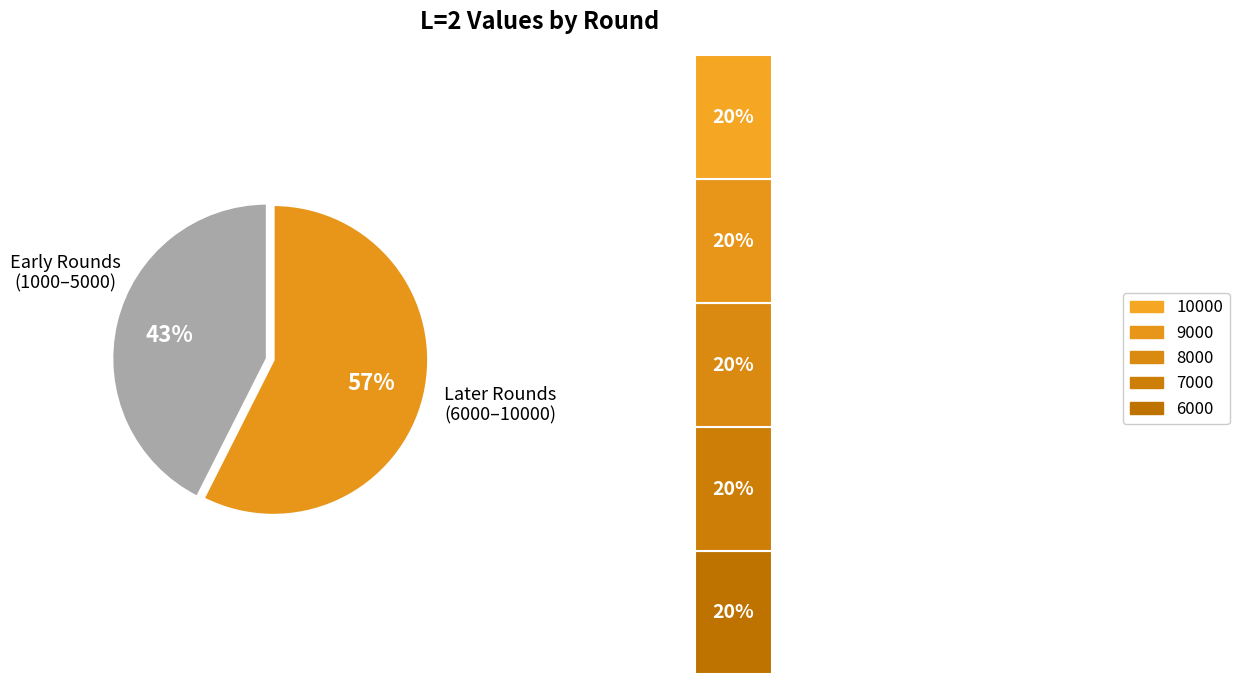

What percentage is the 2000 slice, to the nearest percent?

9%